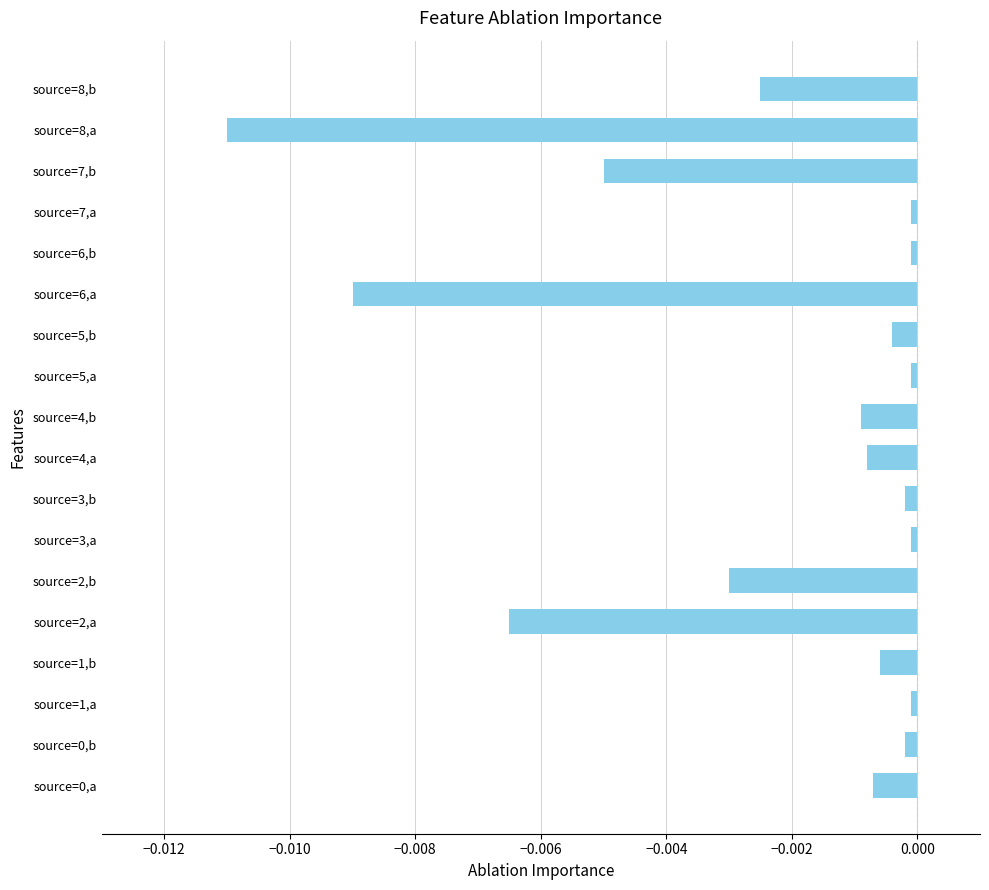

Are the bars grouped side by side (vs. stacked)?

No